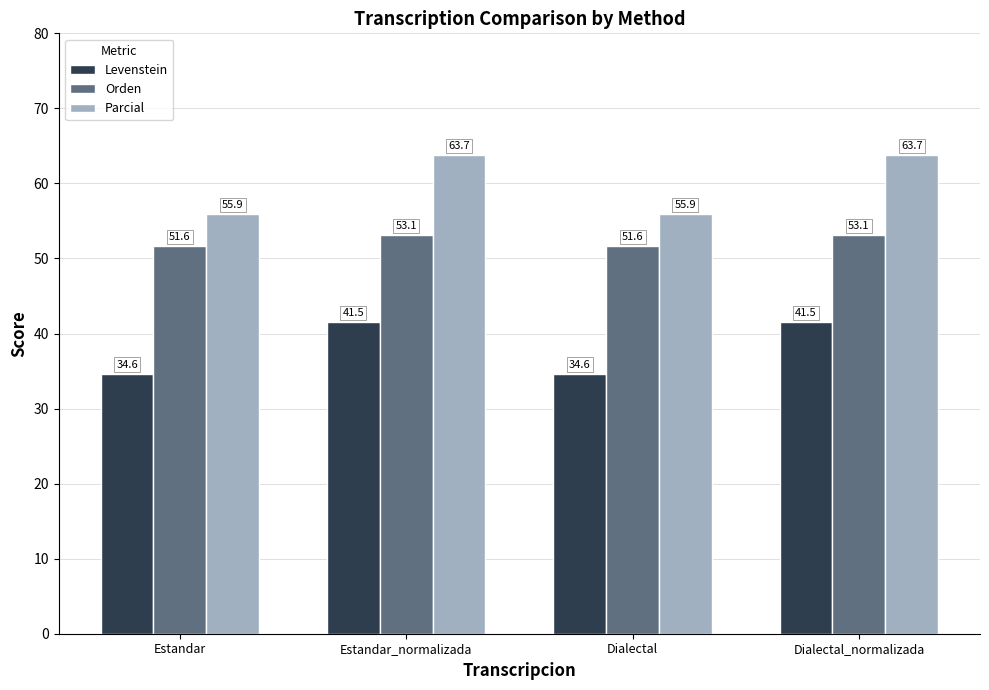

The Parcial series shows 63.7 at Estandar_normalizada. True or false?

True